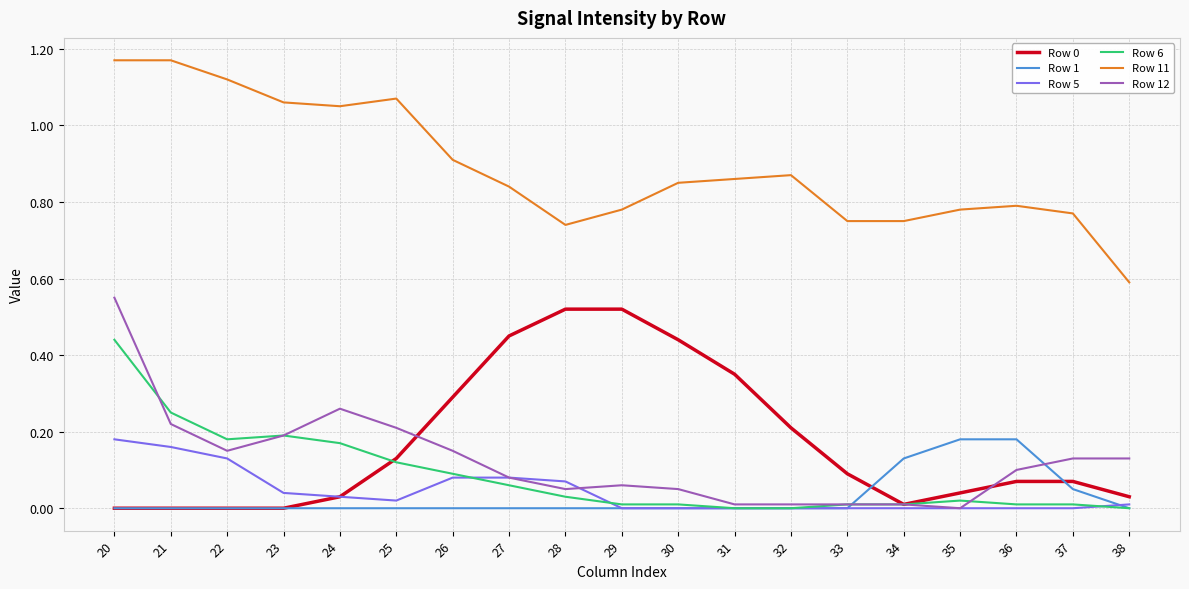

Is the value of Row 1 at 23 greater than the value of Row 0 at 28?

No